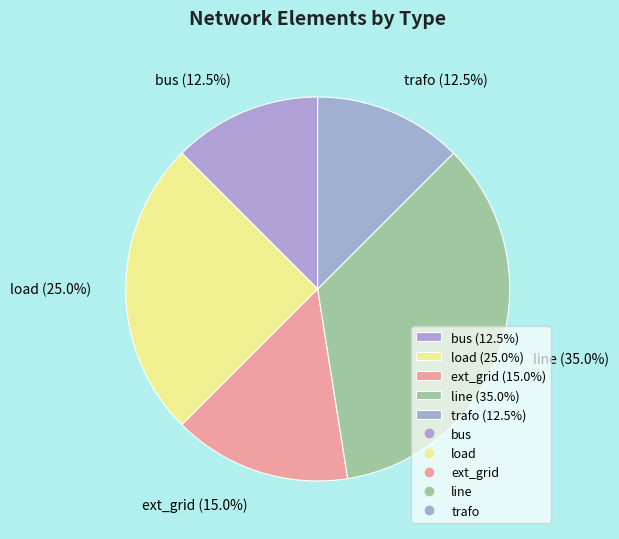

How many segments does this pie chart have?

5